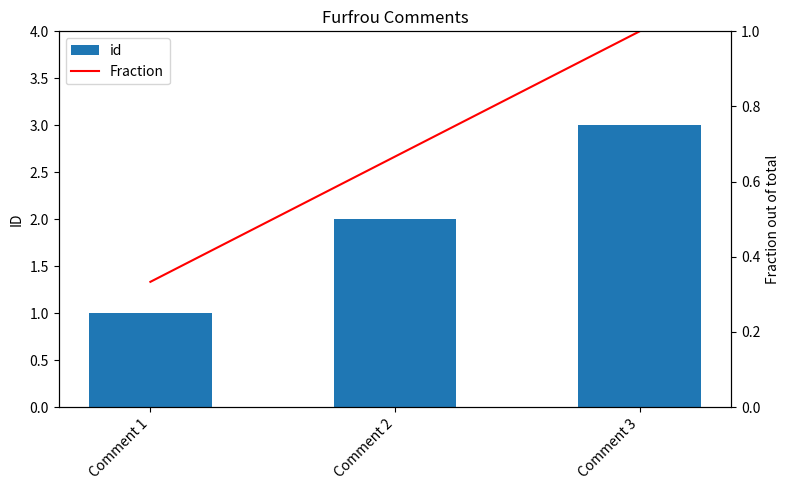

Does the chart contain stacked bars?

No